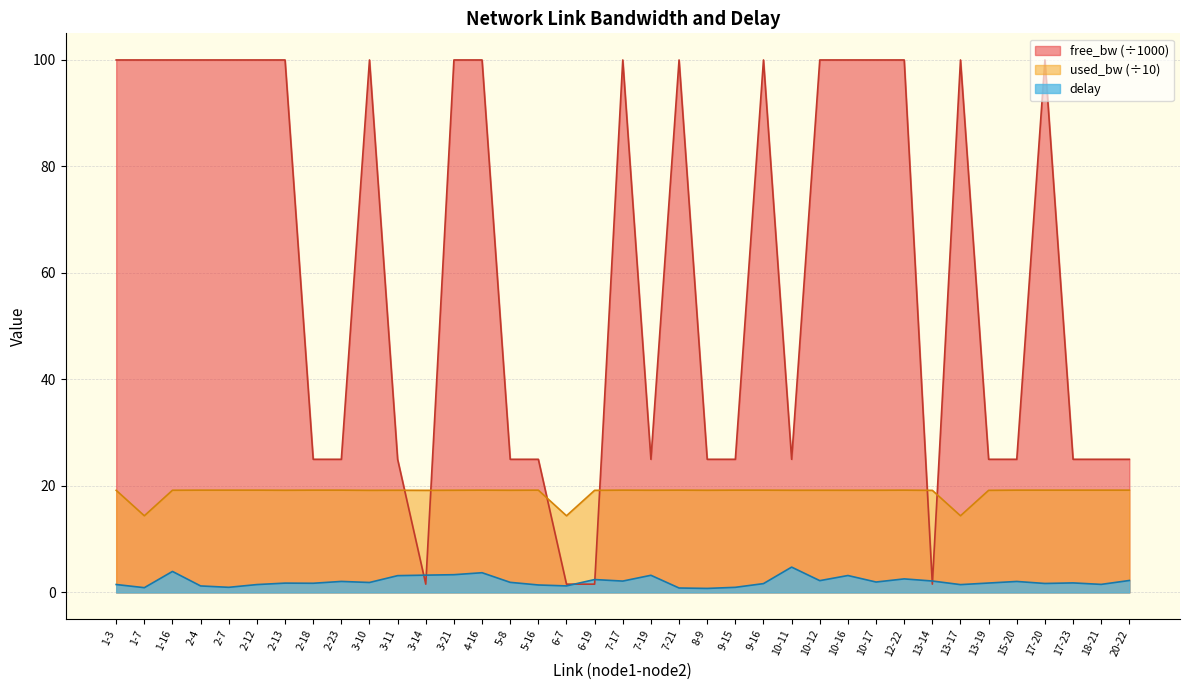

Does the chart display data point markers on the line(s)?

No